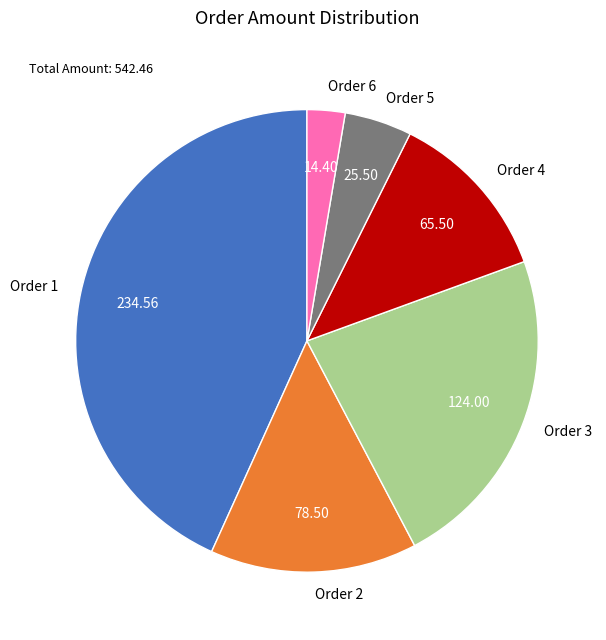

Does Order 1 represent more than half of the total?

No